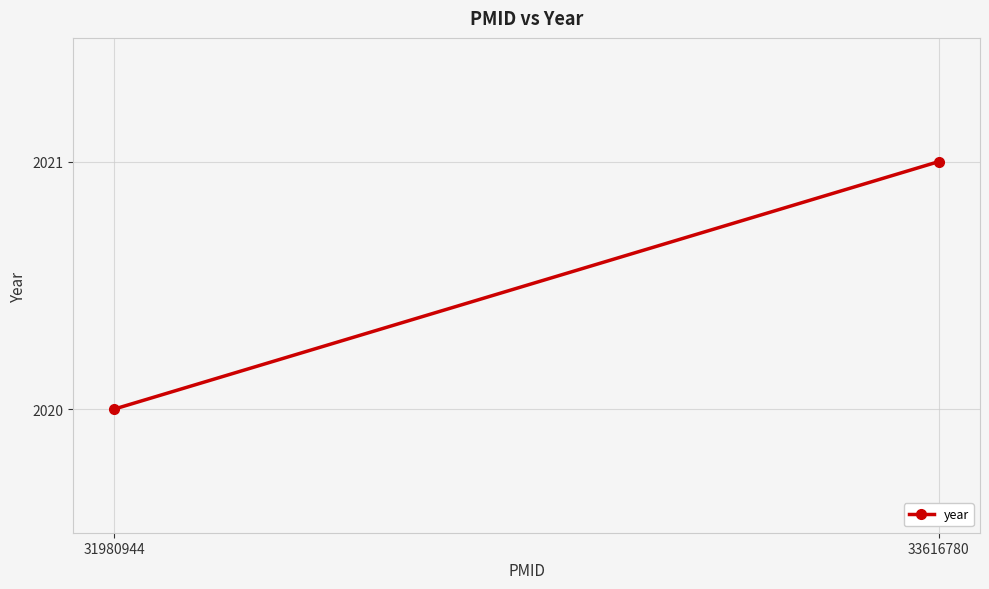

What is the sum of the values at 33616780 and 31980944?

4041